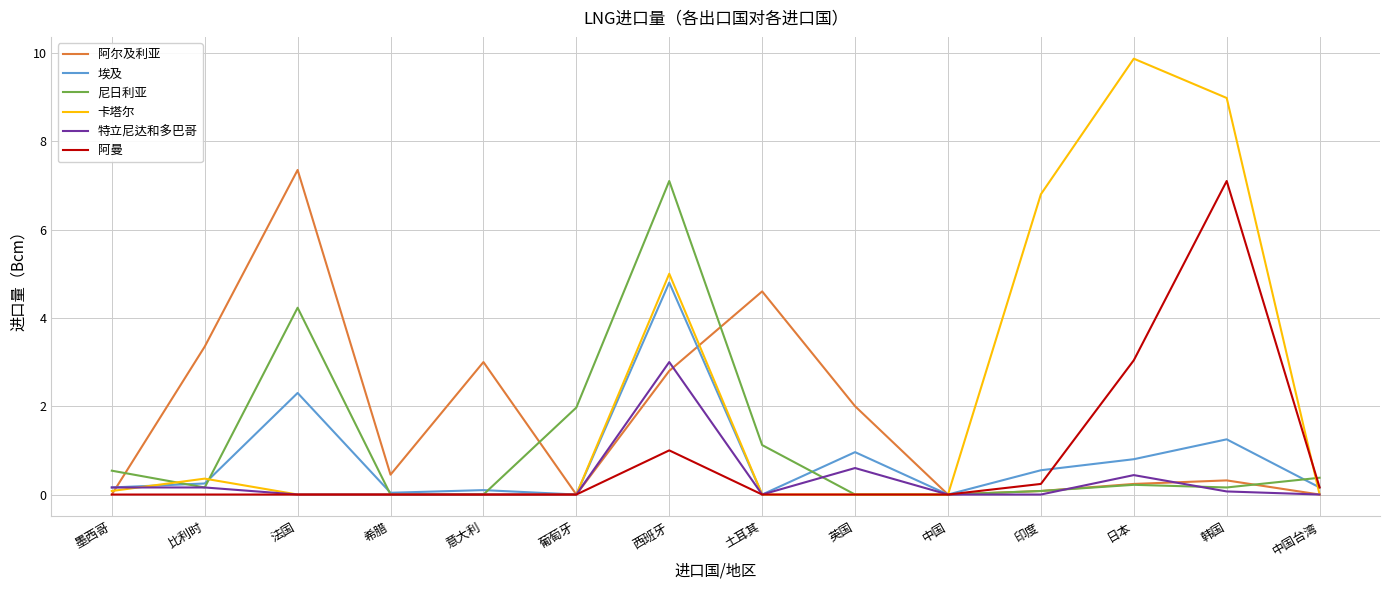

What is the highest value of the 特立尼达和多巴哥 series?

3.0